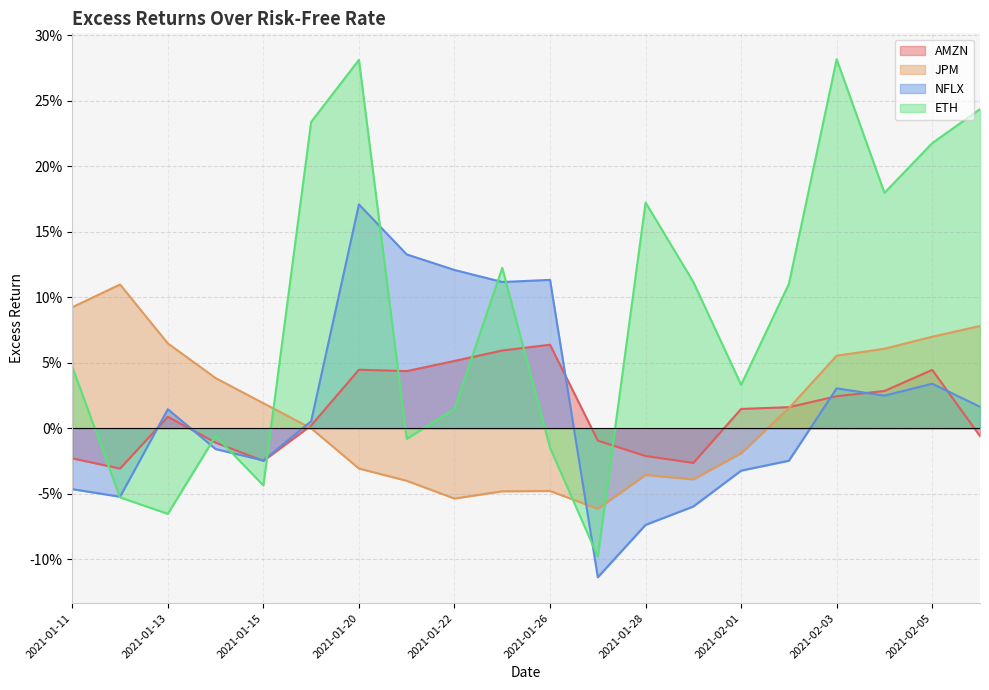

Where do JPM and ETH first cross each other?

2021-01-15 and 2021-01-19